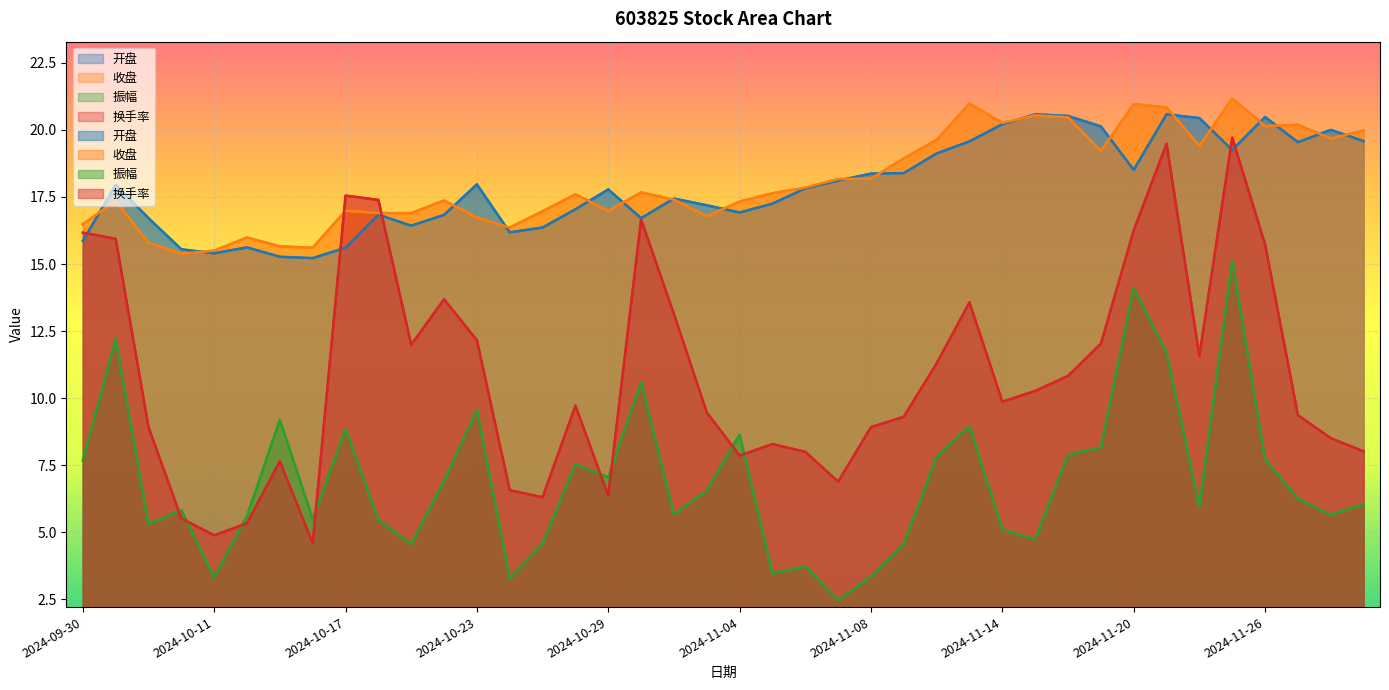

At how many categories does at least one series exceed 10?

40